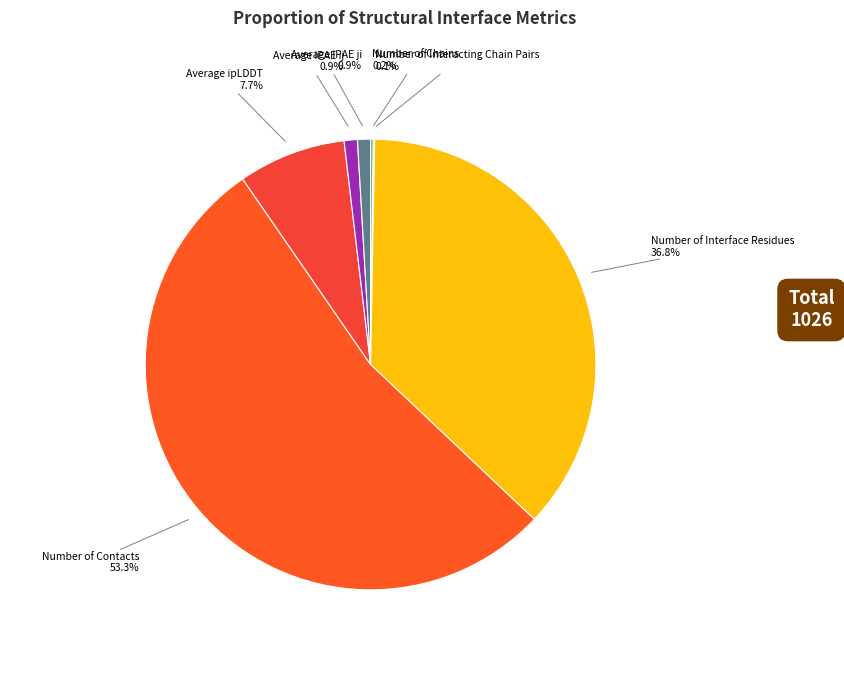

Does Number of Contacts represent more than half of the total?

Yes